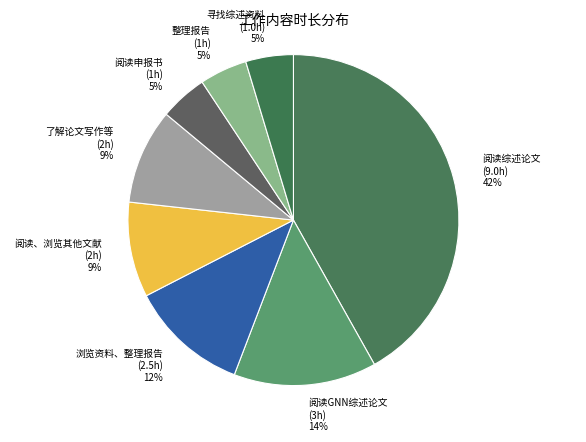

Between 阅读、浏览其他文献 (2h) 9% and 阅读申报书 (1h) 5%, which is larger?

阅读、浏览其他文献 (2h) 9%